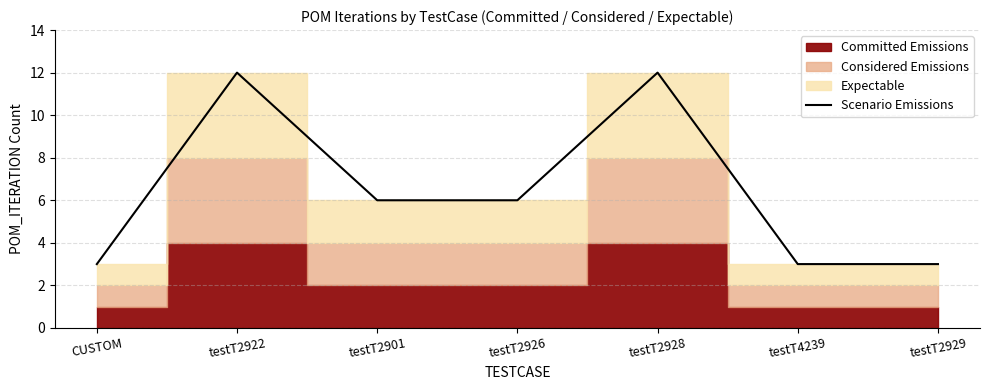

What is the change in value from CUSTOM to testT2901?

+3